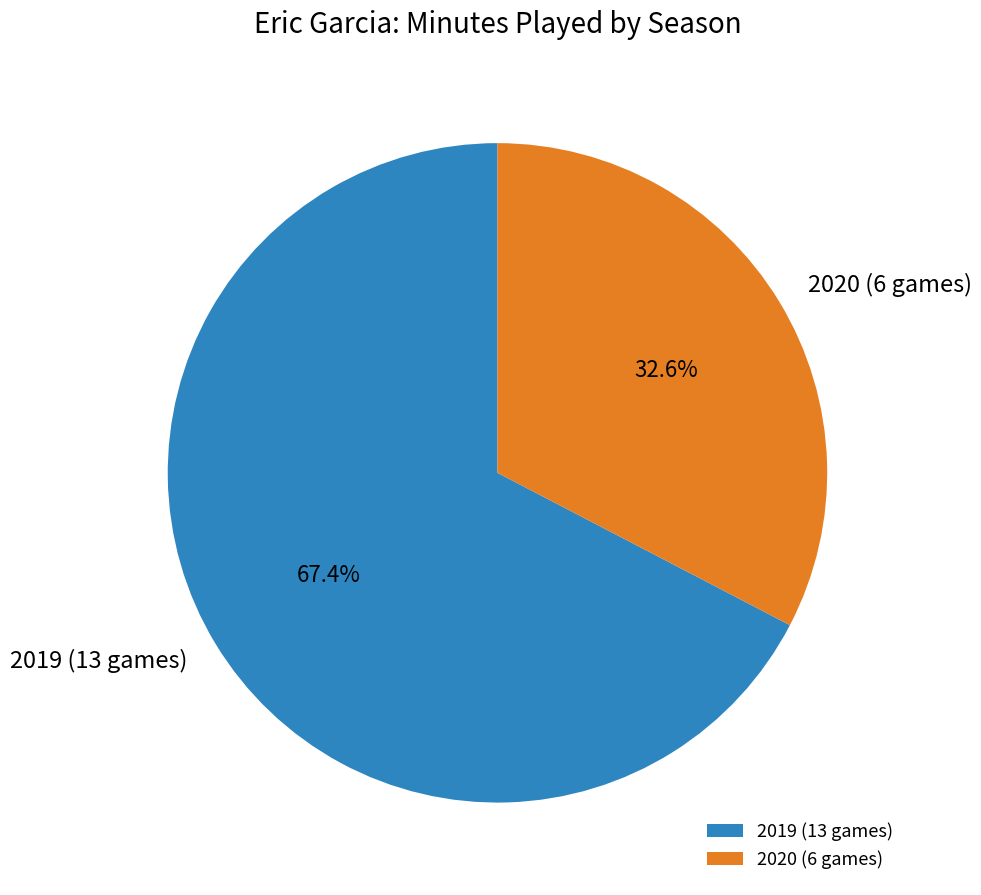

What is the ratio of the value at 2020 (6 games) to the value at 2019 (13 games)?

0.5